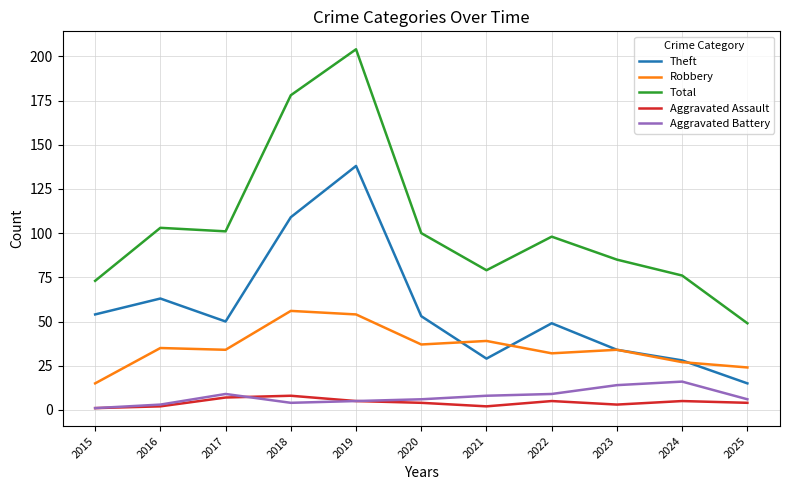

True or false: Robbery and Aggravated Battery intersect in this chart.

False